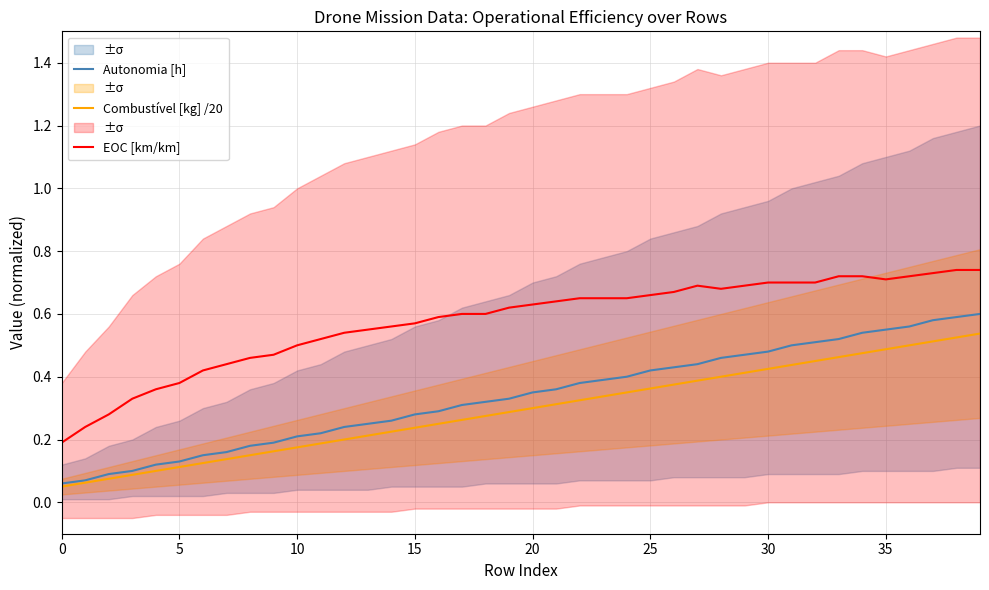

What is the spread (max minus min) of values at 32?

0.2